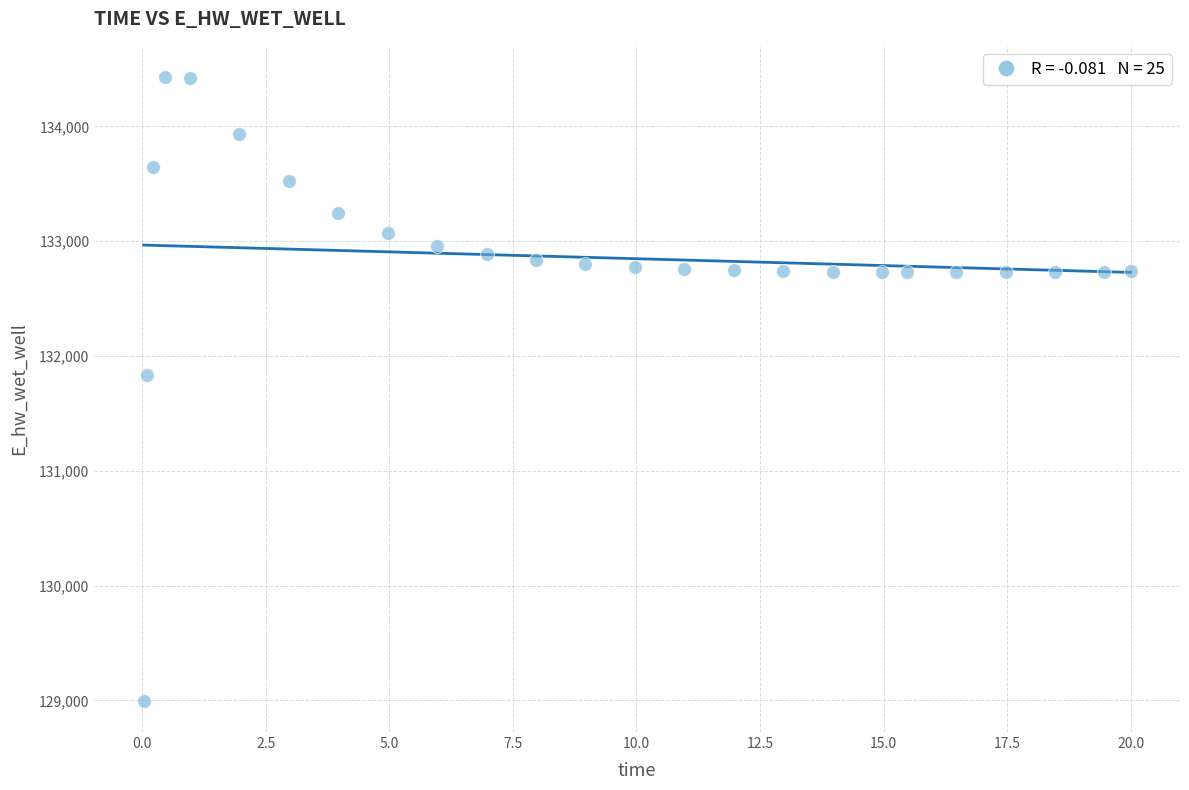

What is the range of X values (max minus min)?

20.0